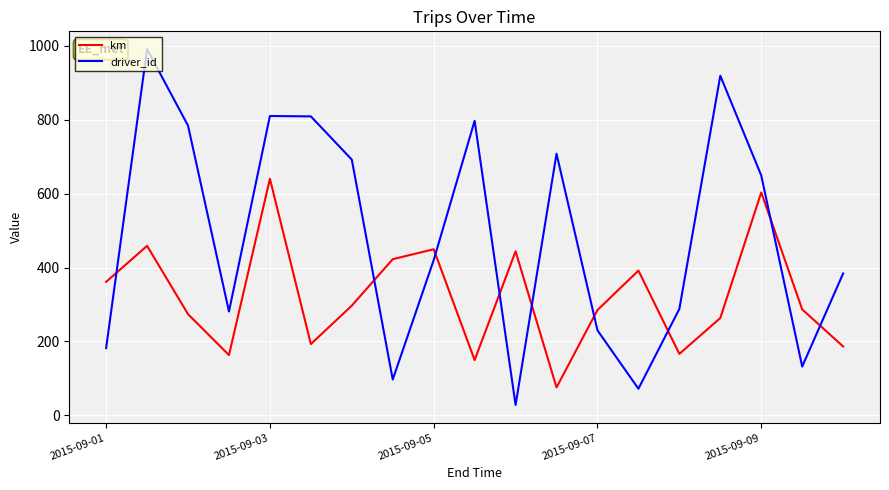

At how many categories does at least one series exceed 256?

19